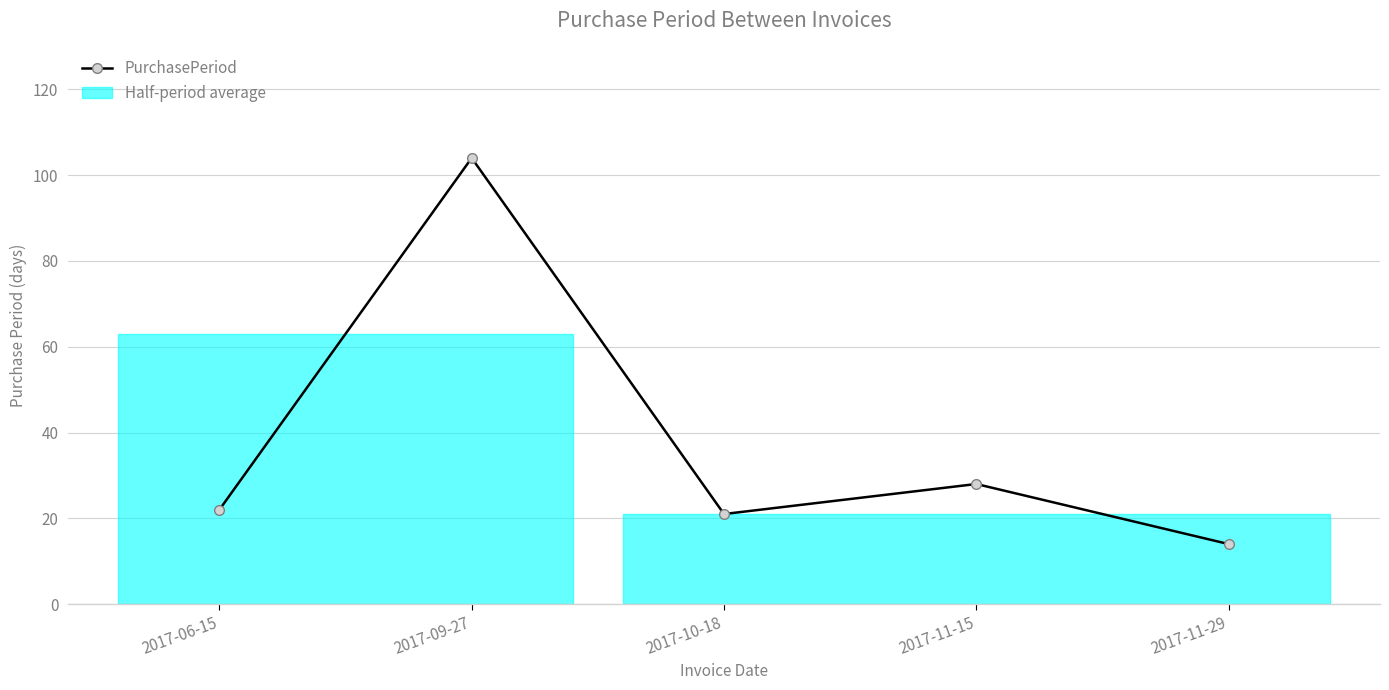

How many interior local peaks (higher than both neighbors) does the data have?

2